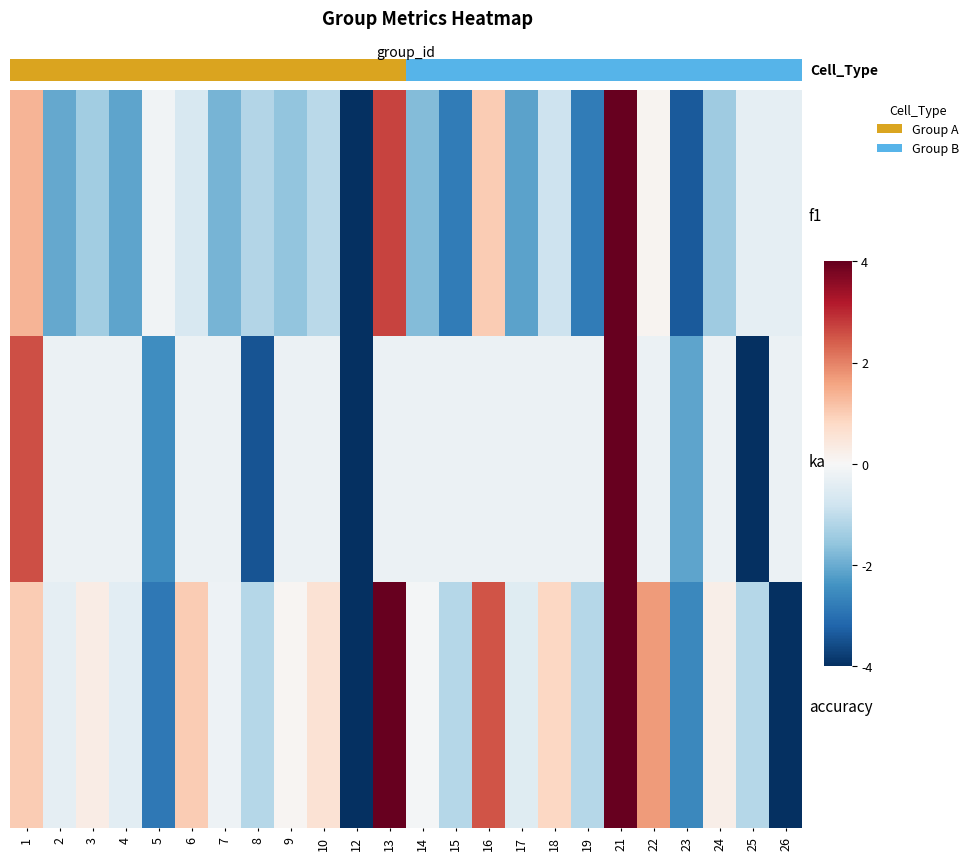

List the series in order of their overall mean, highest first.

accuracy, kappa, f1